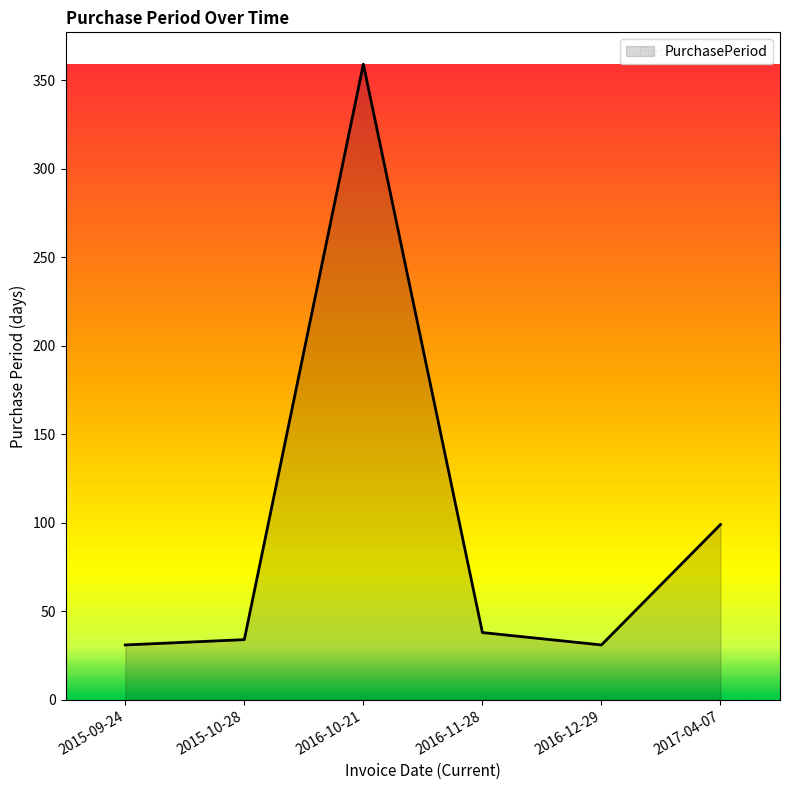

What is the maximum value shown in the chart?

359